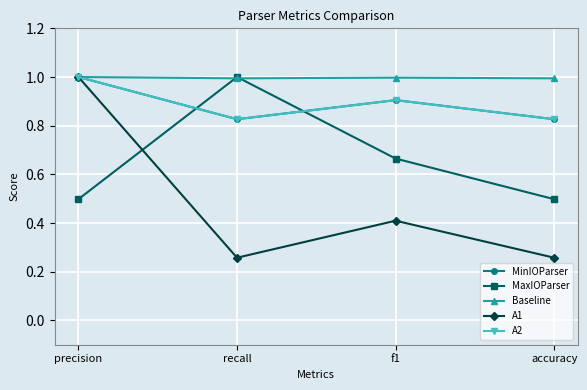

Rank the categories by MaxIOParser value from lowest to highest.

precision, accuracy, f1, recall